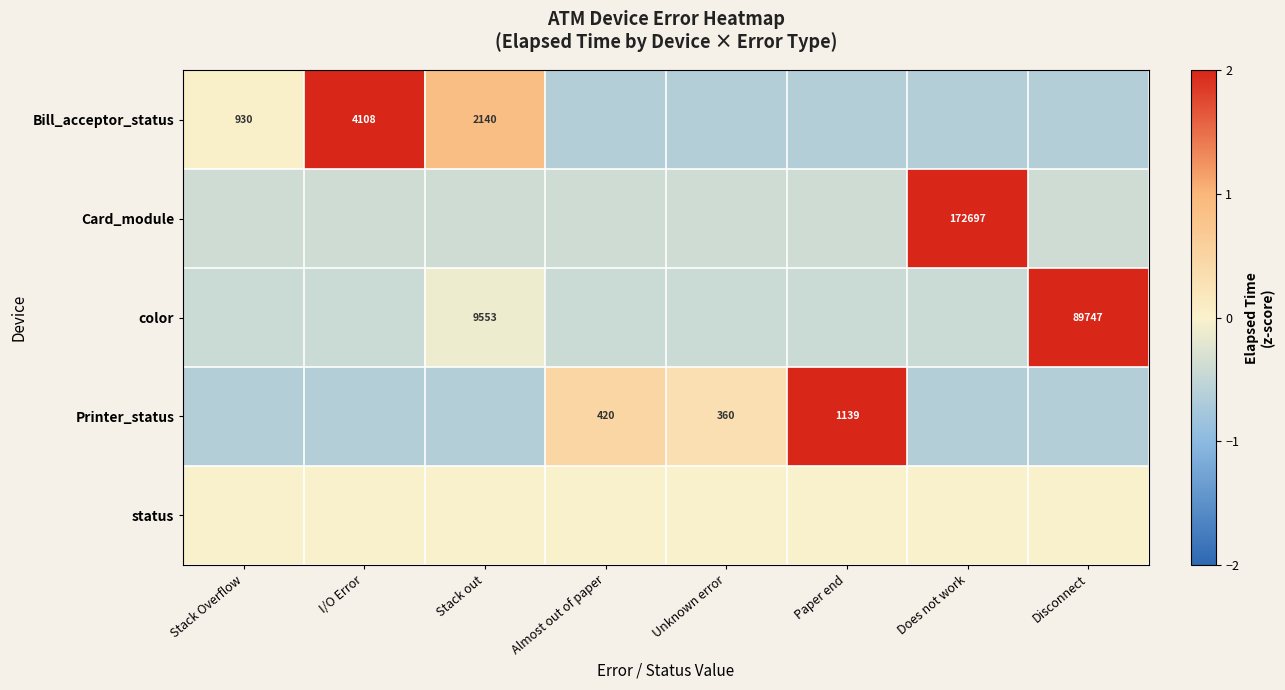

Is it true that Card_module equals -0.3 at Disconnect?

False